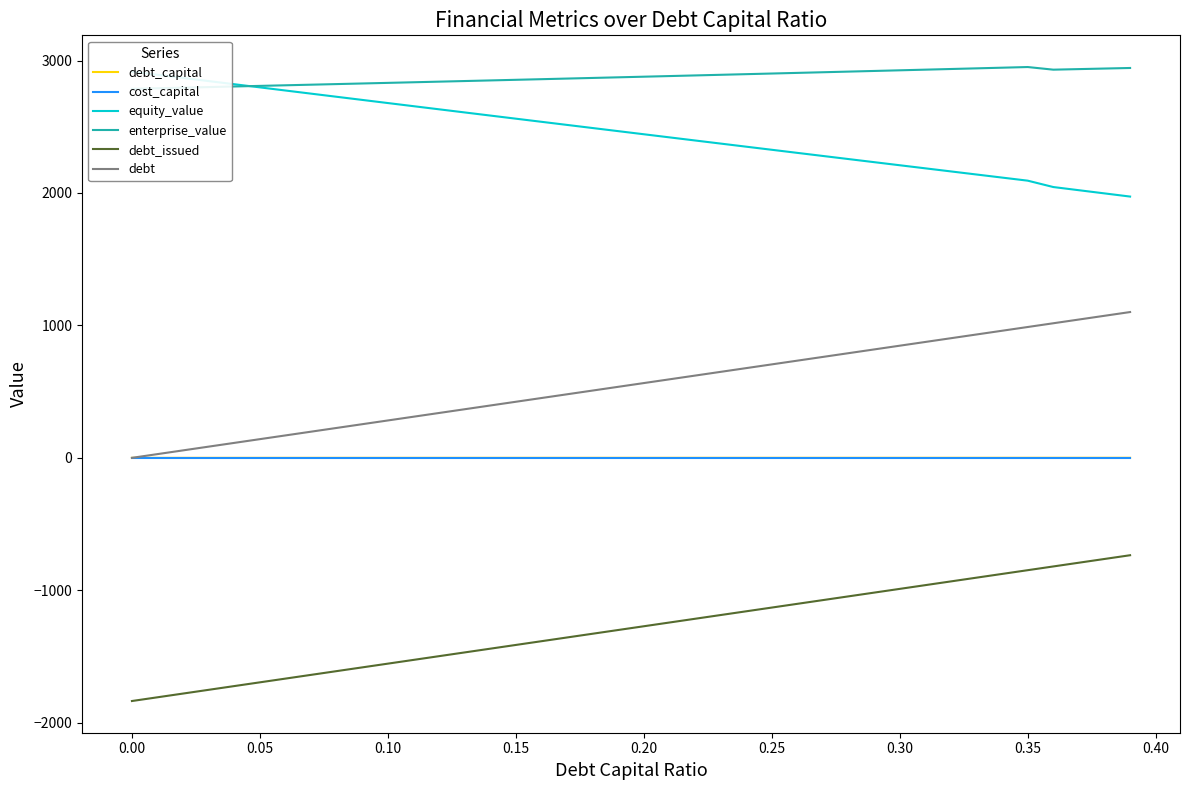

What is the maximum value for debt?

1100.8